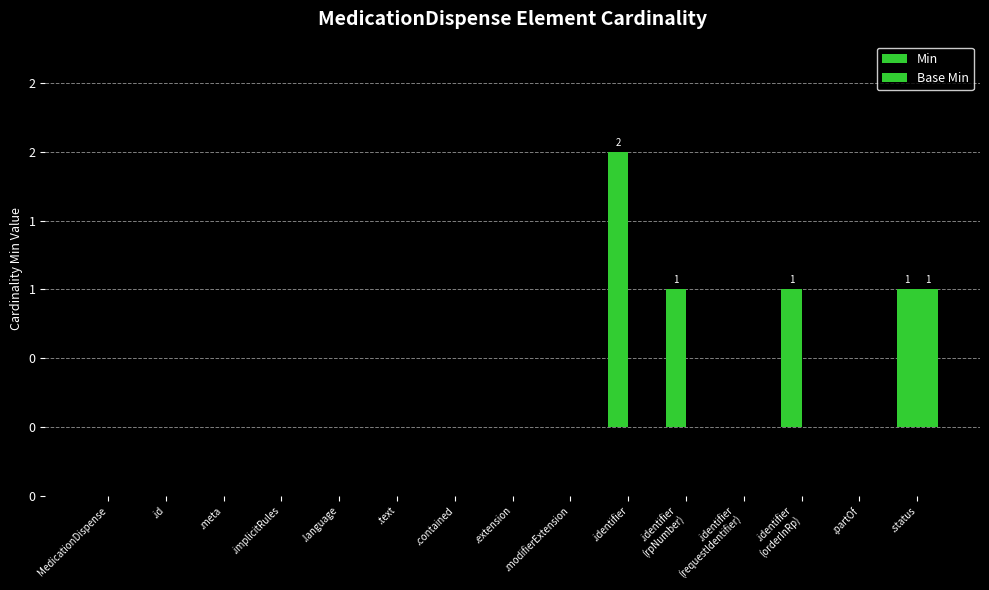

How many Base Min values are between 0 and 1?

15